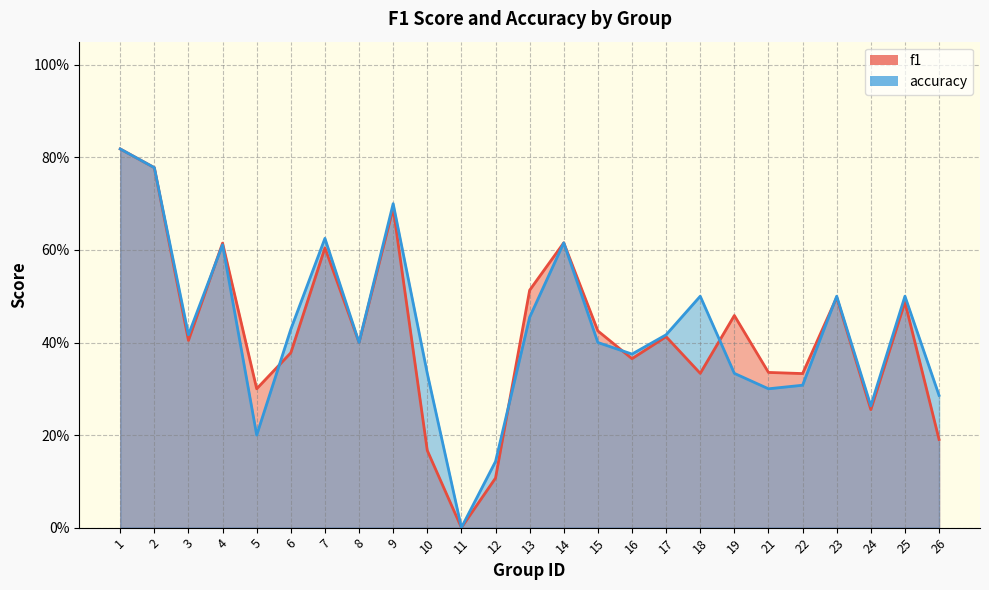

Which has a higher value, 25 or 4?

4